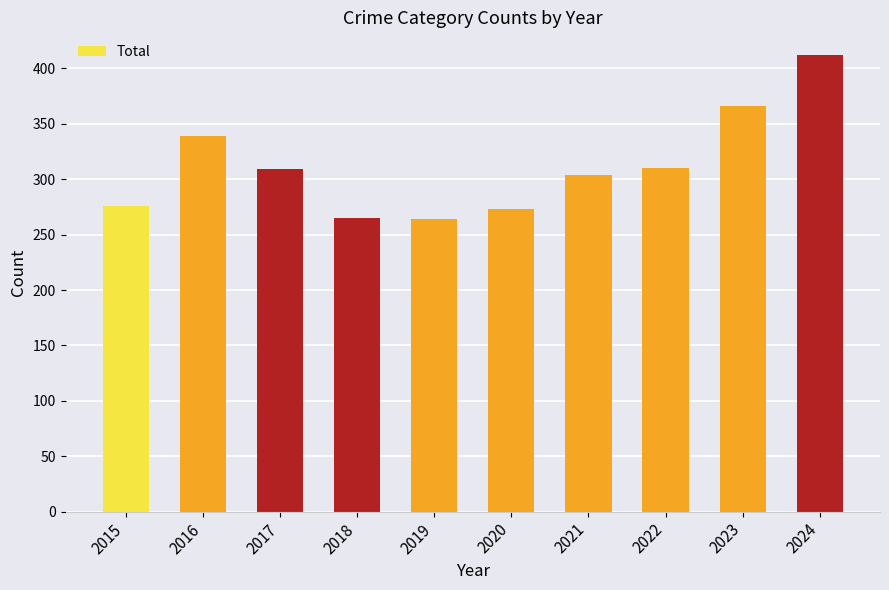

How many values are below 309?

5